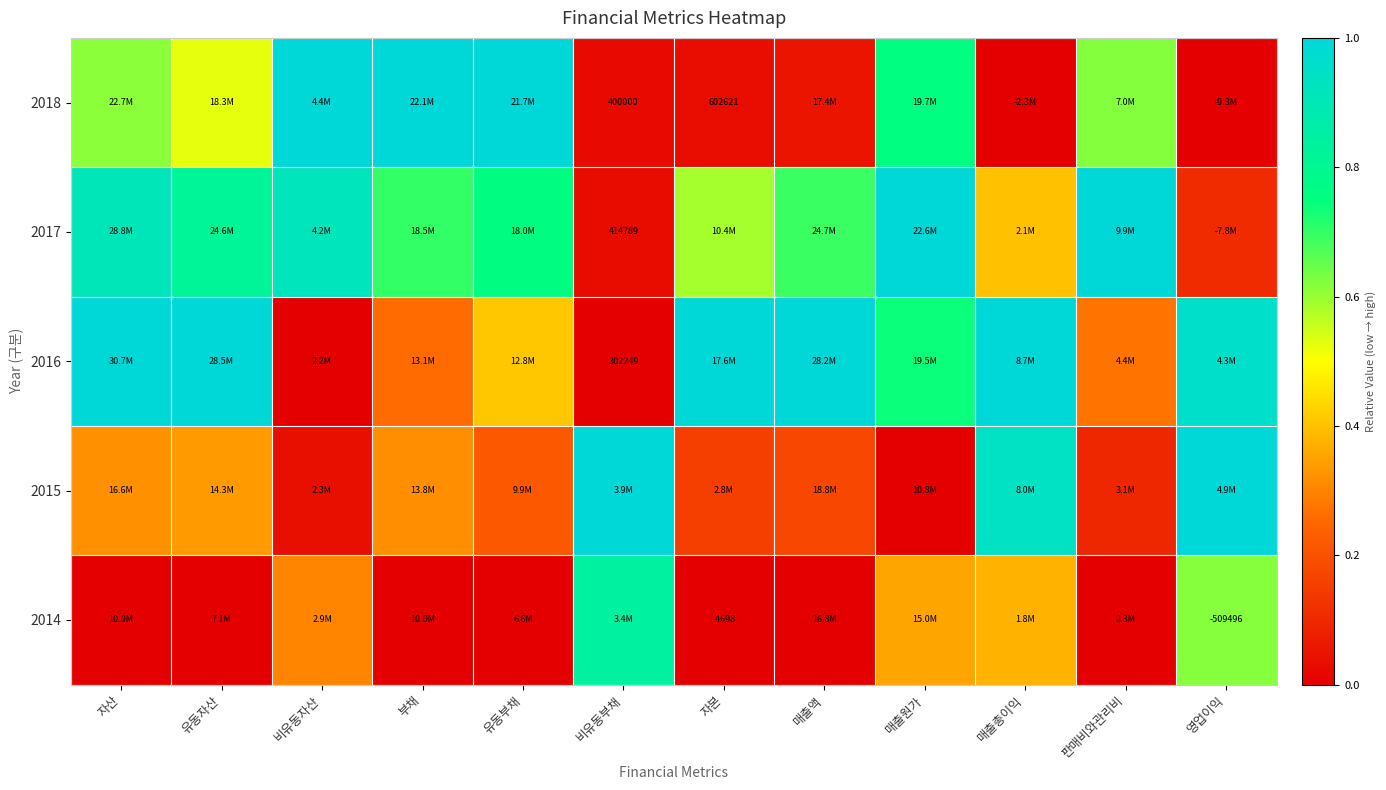

The 2016 series shows 0.6 at 자본. True or false?

False